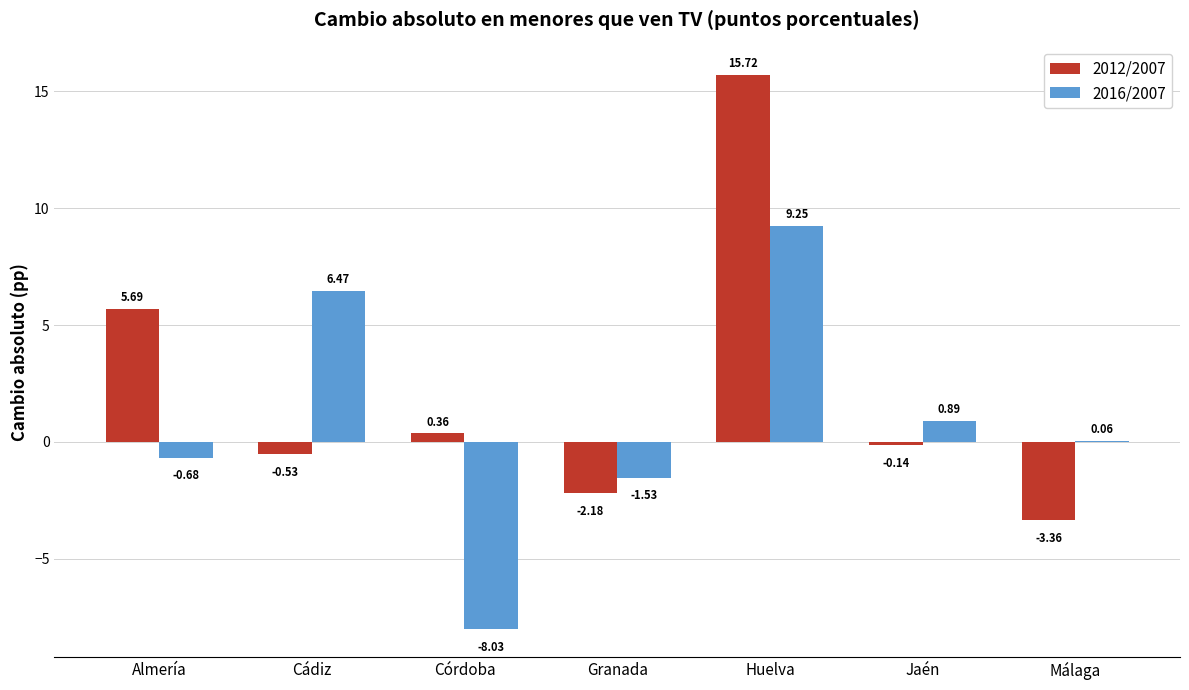

How many groups of bars are there?

7